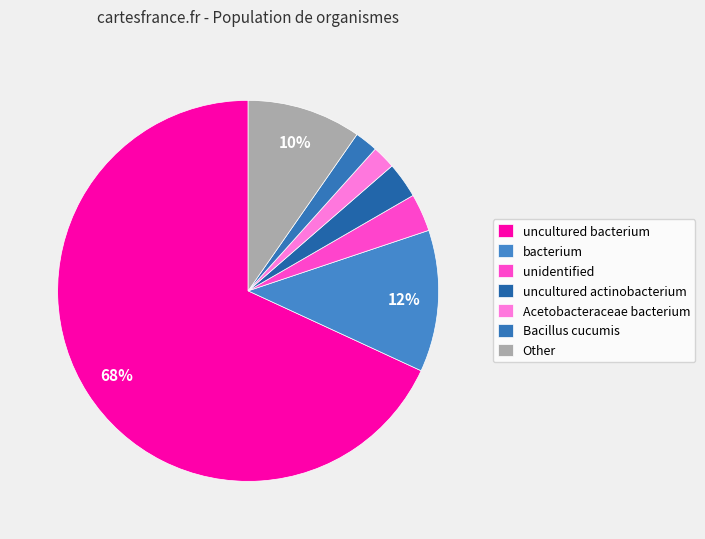

True or false: Acetobacteraceae bacterium accounts for 2% of the total.

True